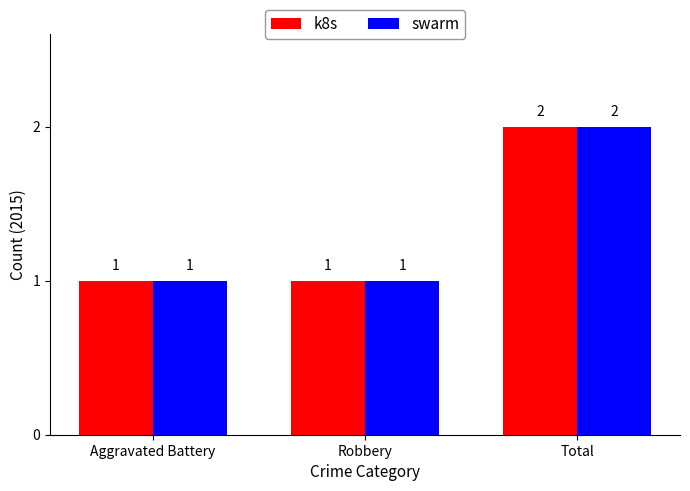

At which category does the chart reach its peak across all series?

Total